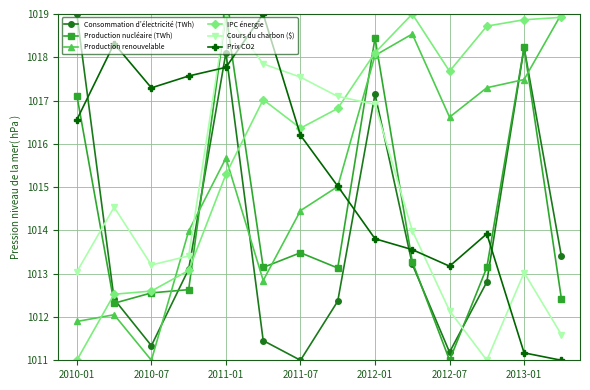

What is the maximum value for IPC énergie?

1019.0